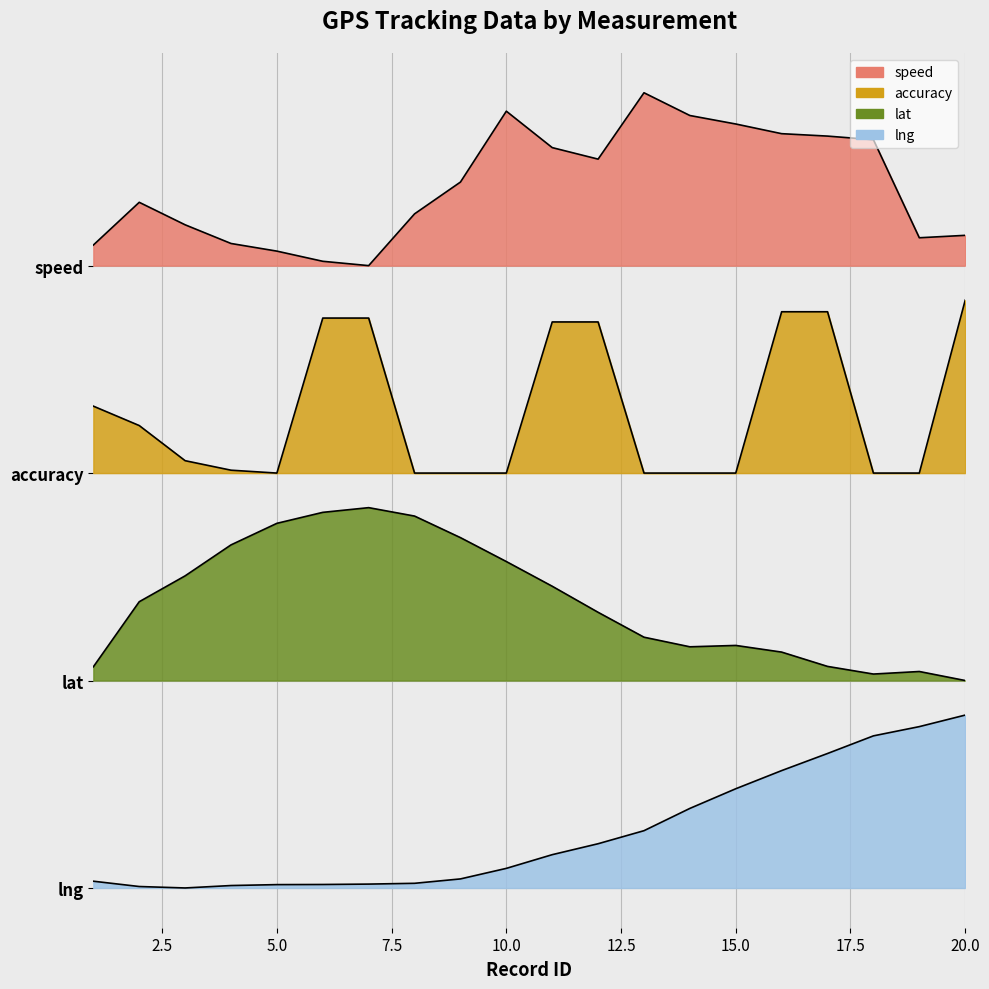

True or false: lat and accuracy cross at least once.

False